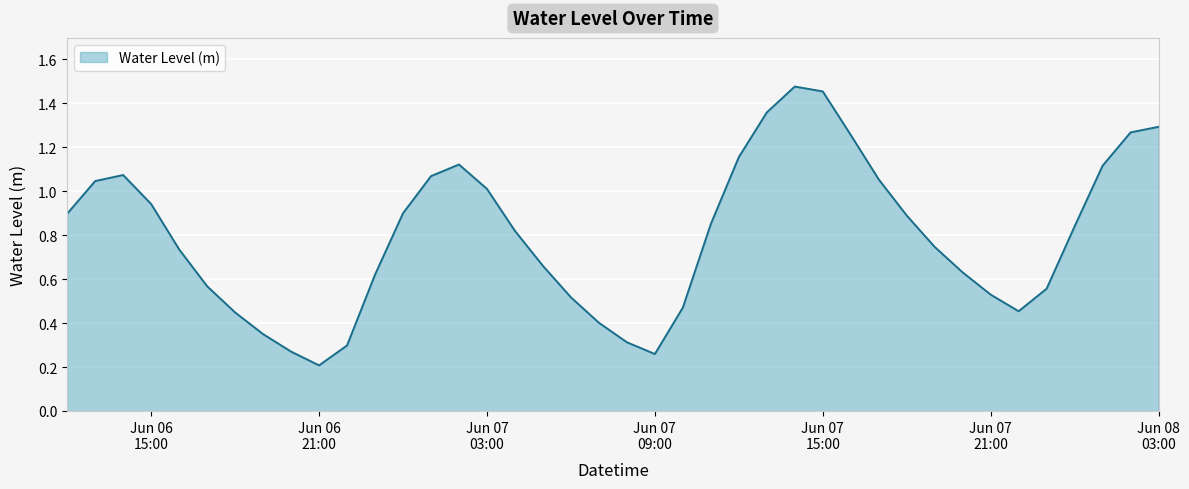

Does the chart have visible grid lines?

Yes